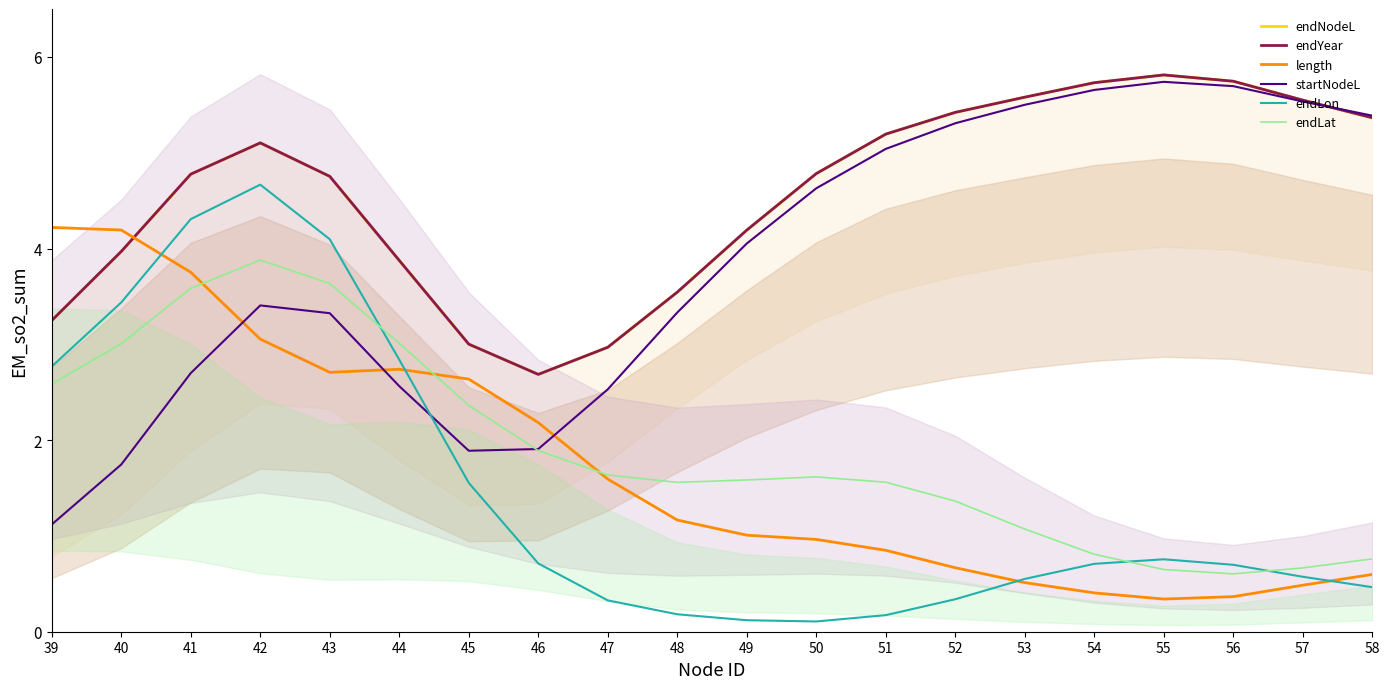

Which category has the highest value in the endLat series?

42